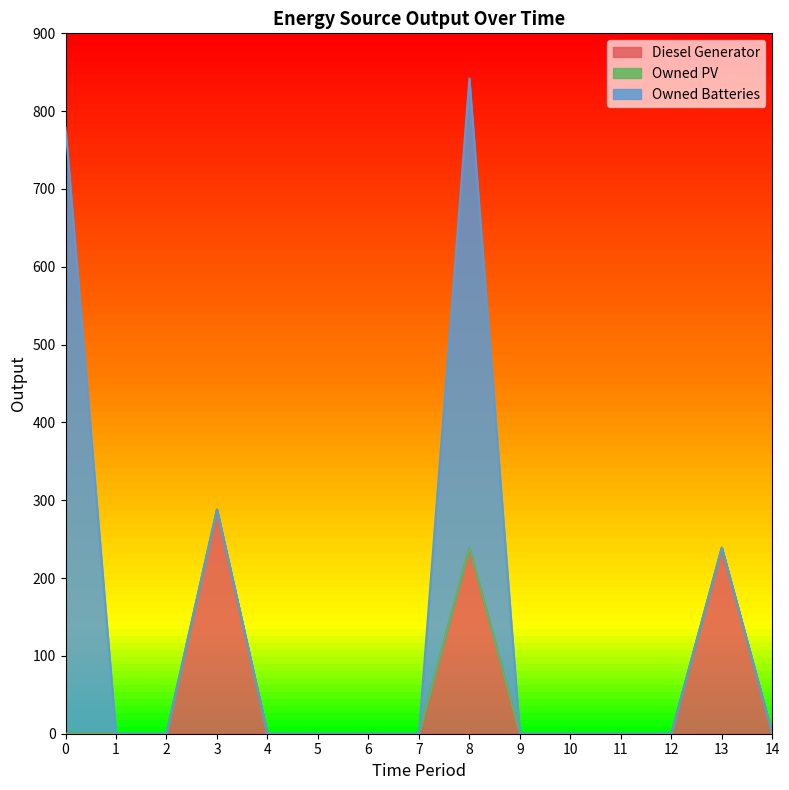

Rank the series by their maximum value, from highest to lowest.

Owned Batteries, Diesel Generator, Owned PV